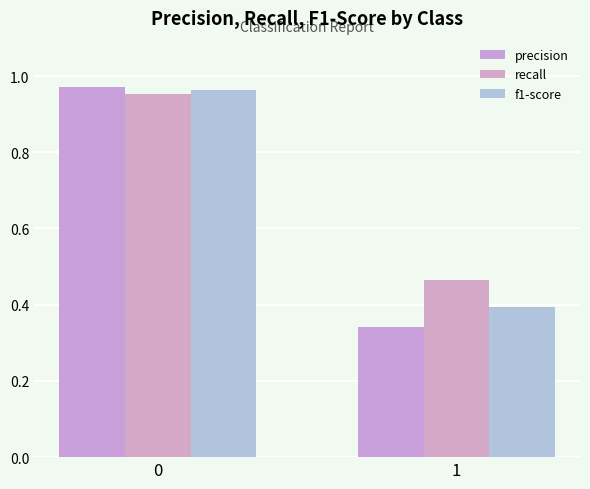

How many groups of bars are there?

2